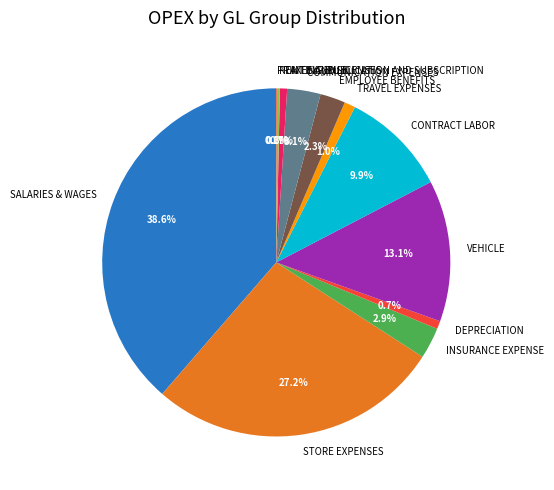

What percentage is NOT represented by SALARIES & WAGES?

61.4%